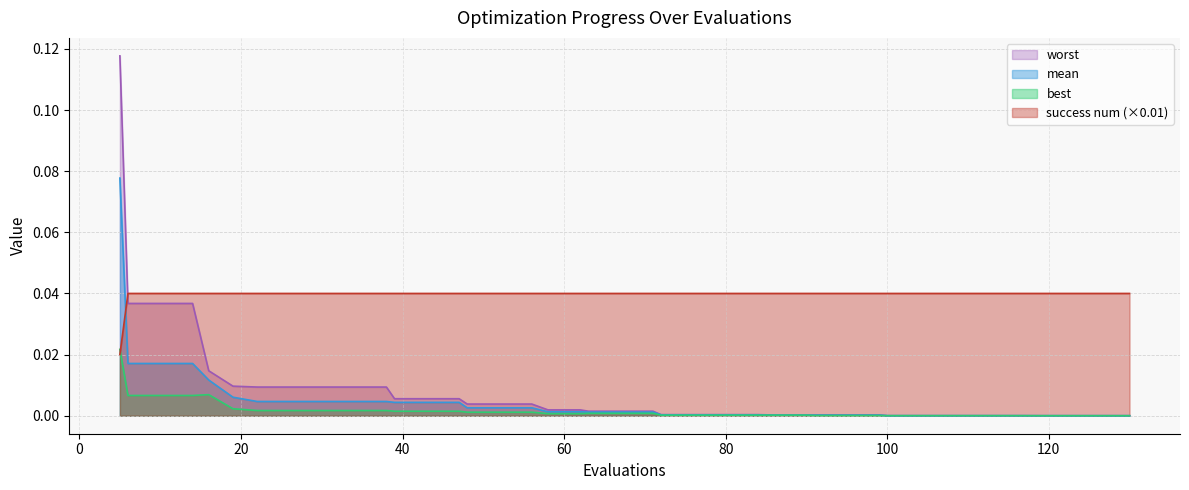

True or false: best and worst cross at least once.

False